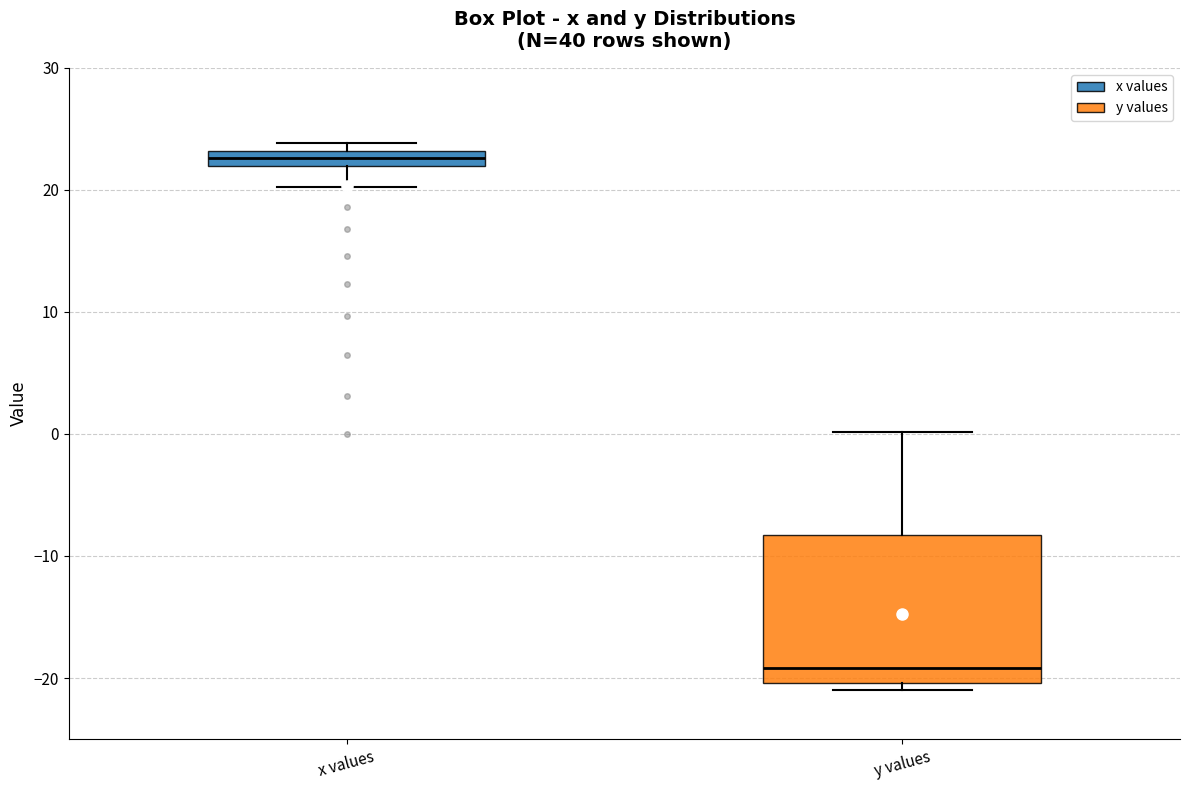

Which box is the tallest, from its lower edge to its upper edge?

y values